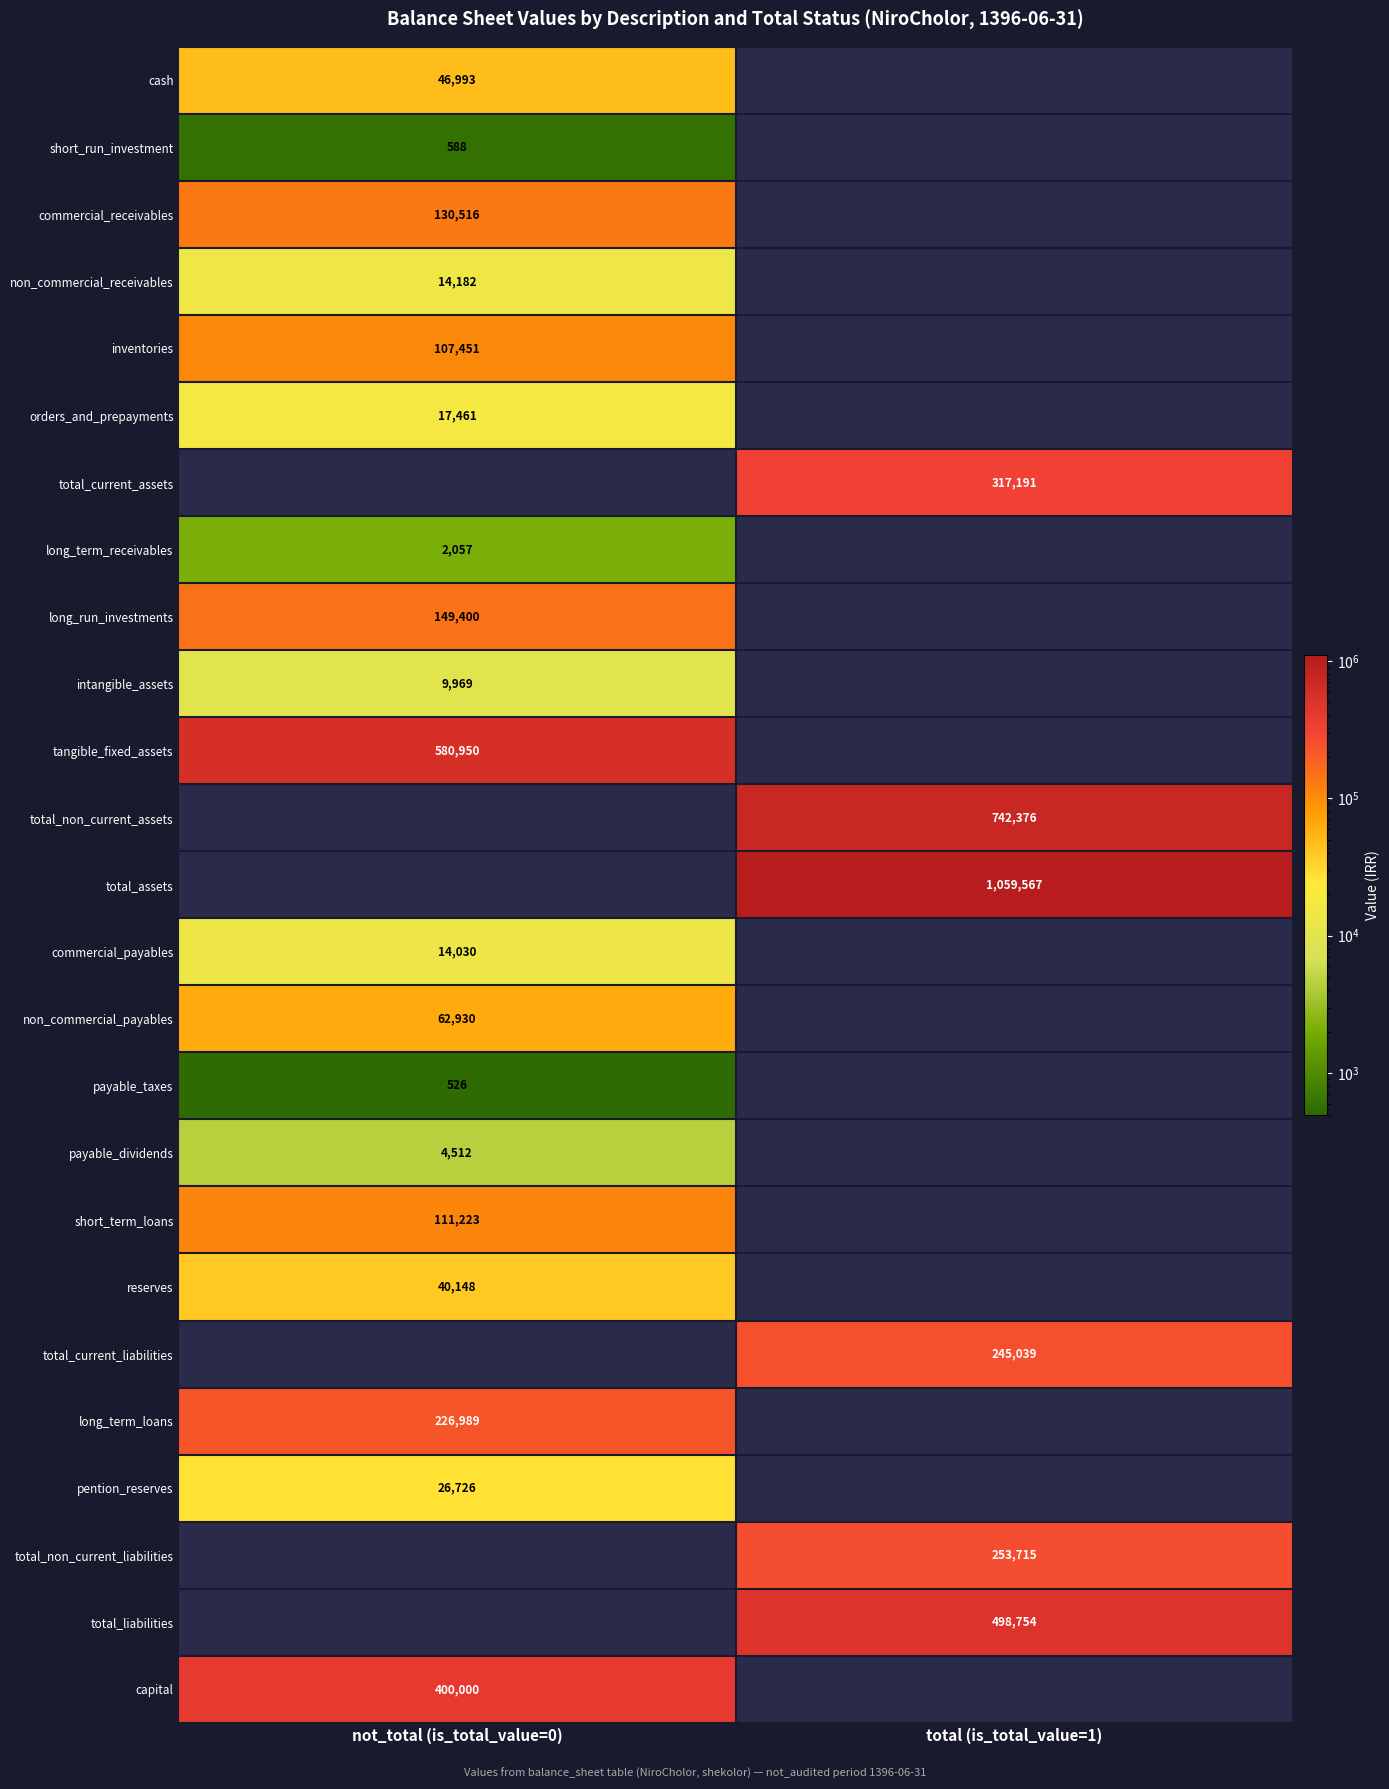

The value of total_liabilities at total (is_total_value=1) is 766869. True or false?

False